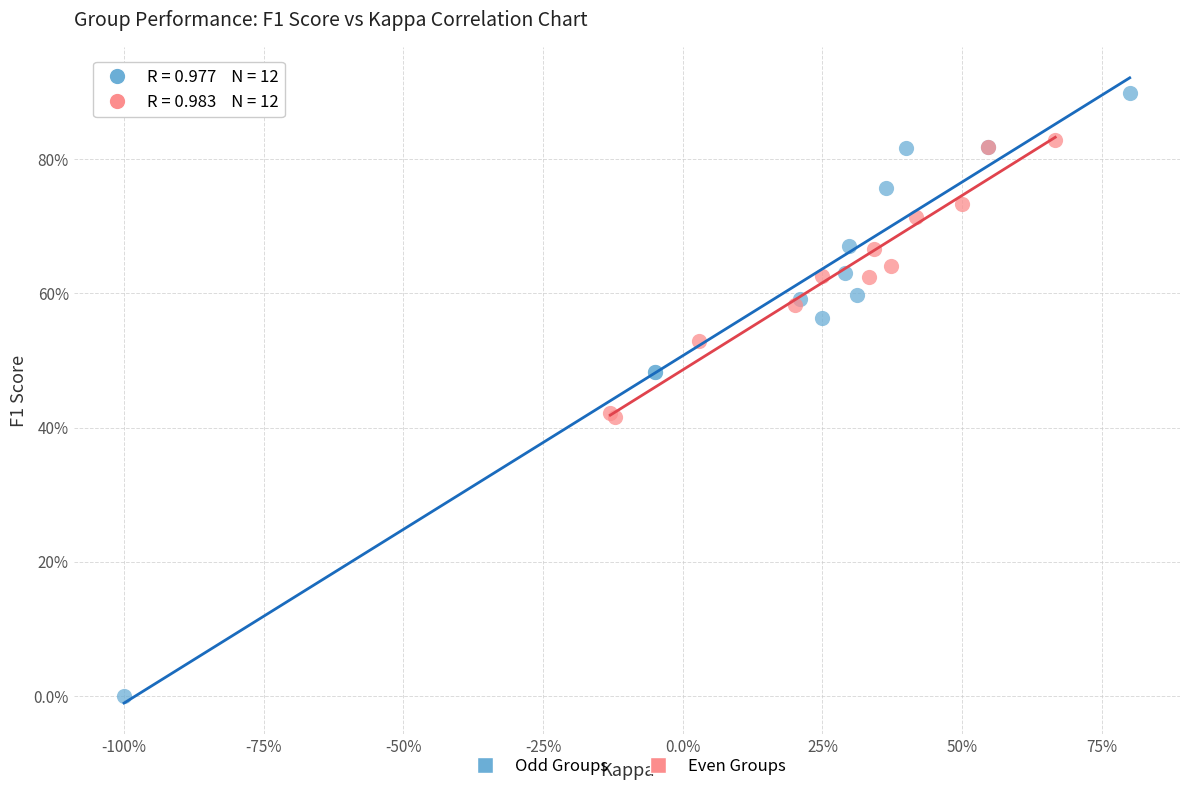

Which series has the largest Y range (max minus min)?

Odd Groups